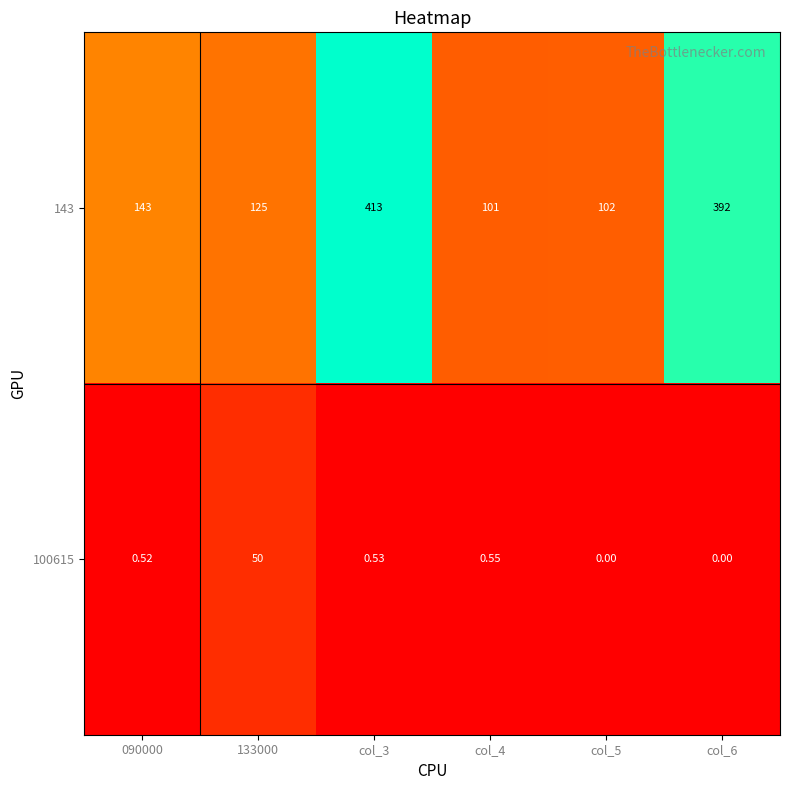

Is the value of 143 at 133000 greater than the value of 100615 at 133000?

Yes